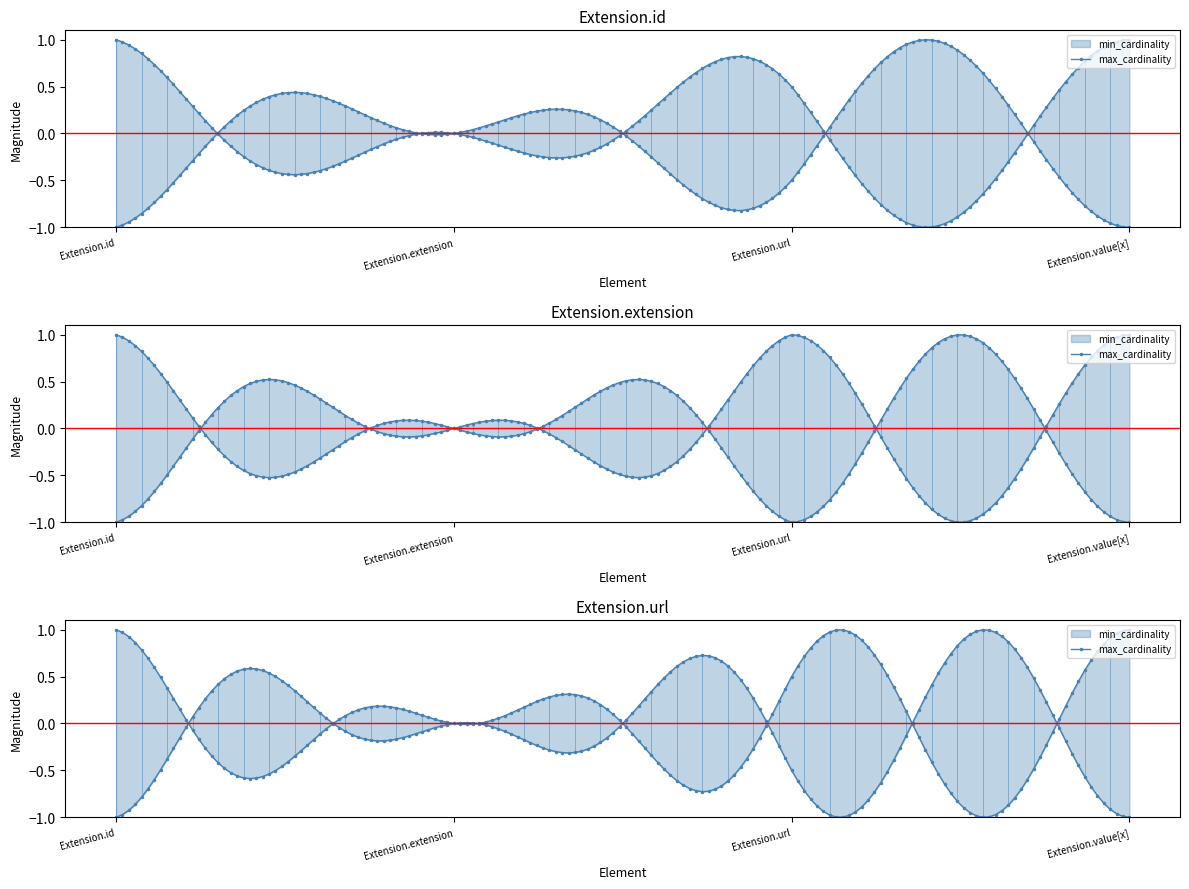

What position from the right is Extension.url?

2